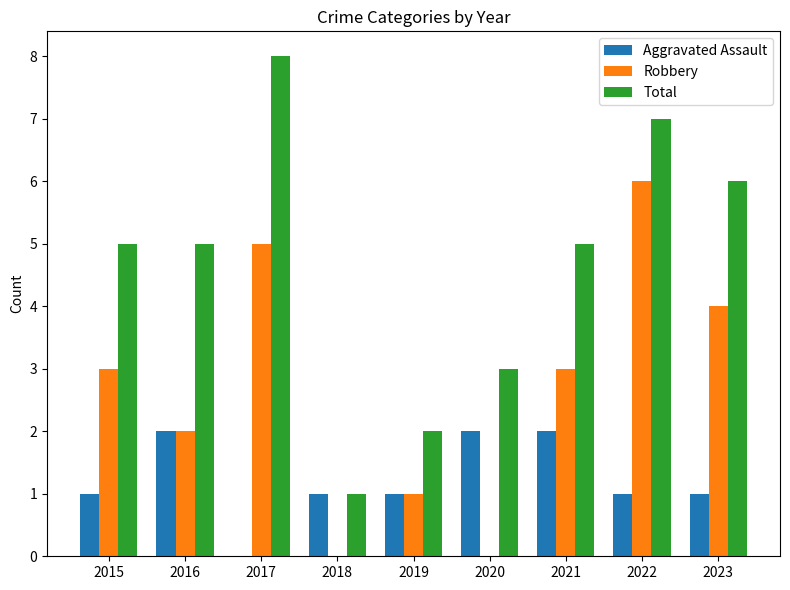

Between 2016 and 2023, which series saw the biggest shift?

Robbery